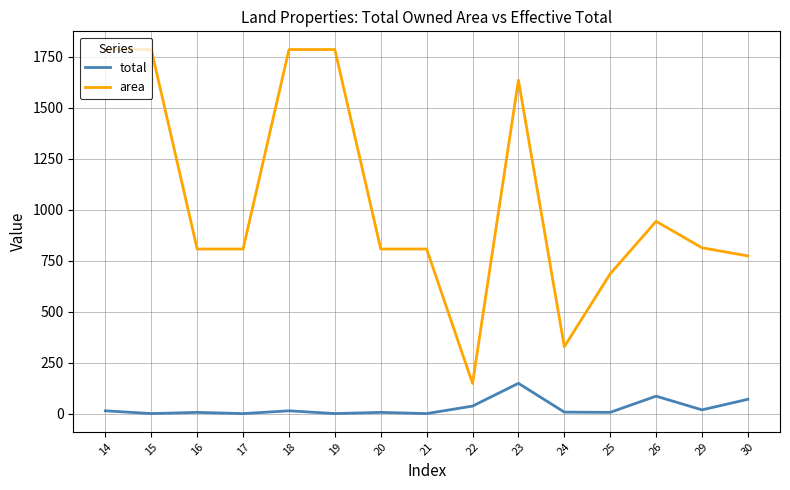

What is the total value across all series at 16?

813.4